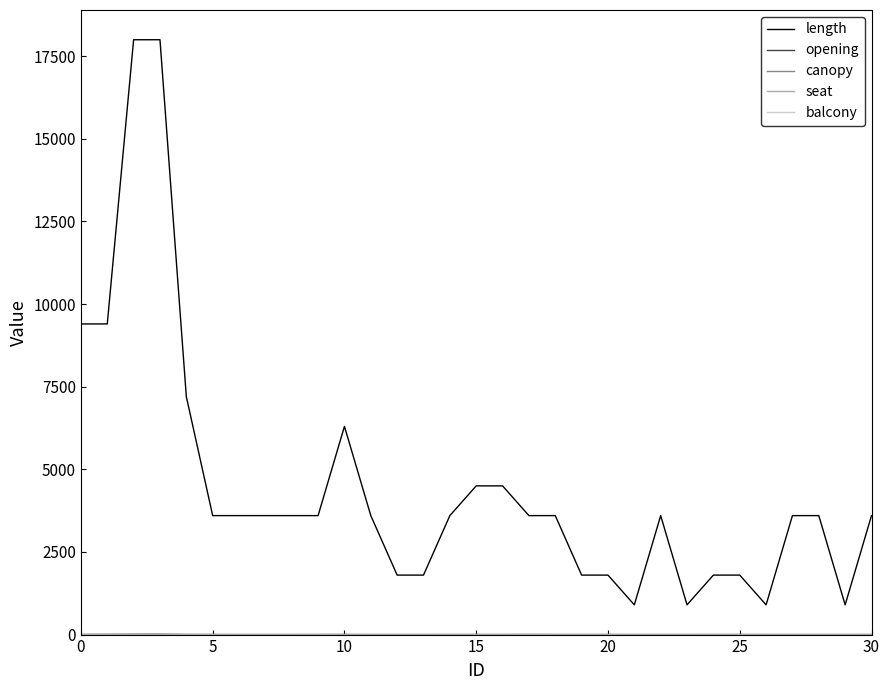

Which series has the widest spread of values?

length